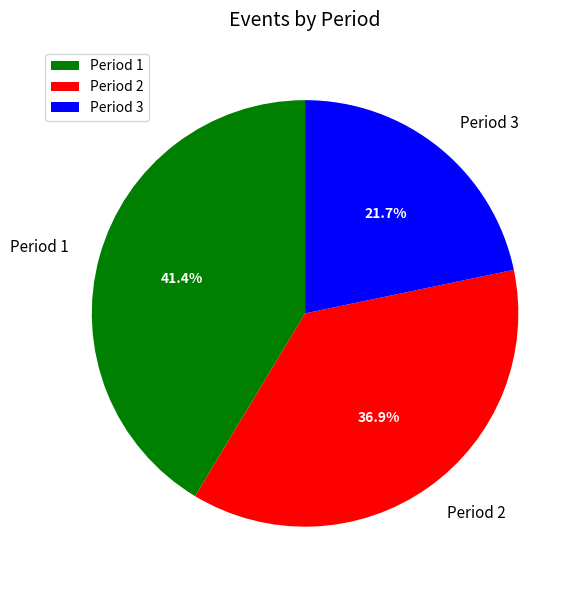

Which category has the smallest portion of the pie?

Period 3